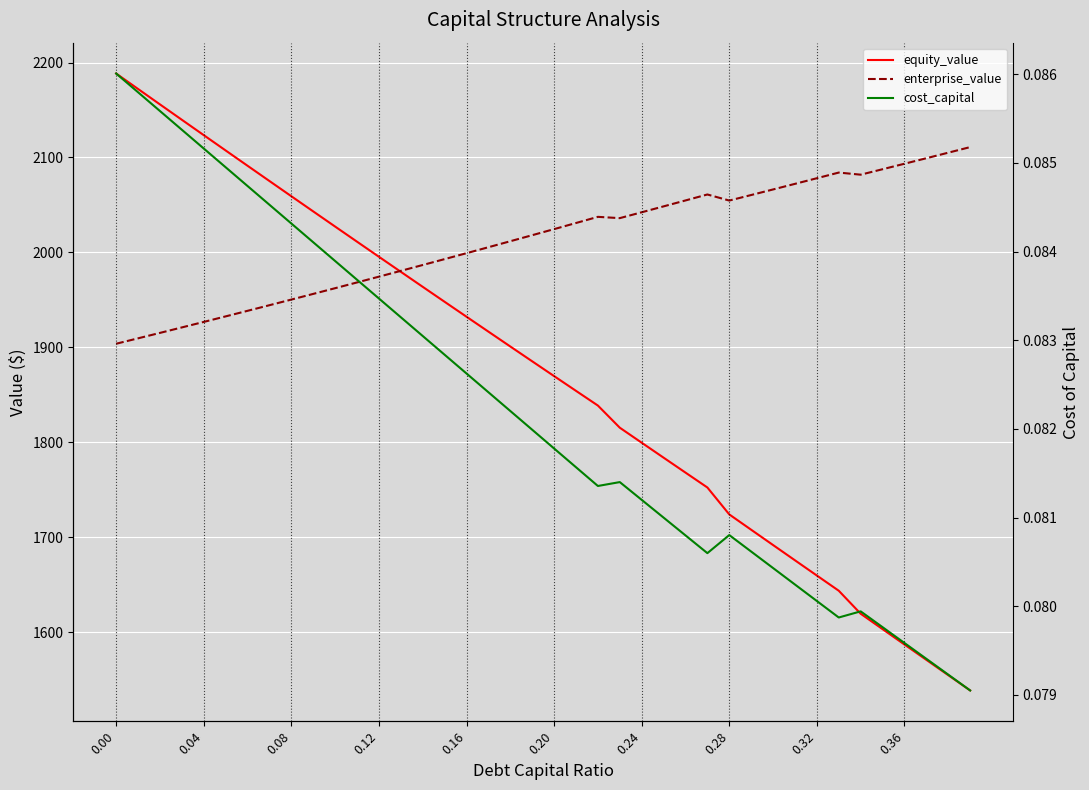

What are all the series names shown in the legend?

equity_value, enterprise_value, cost_capital